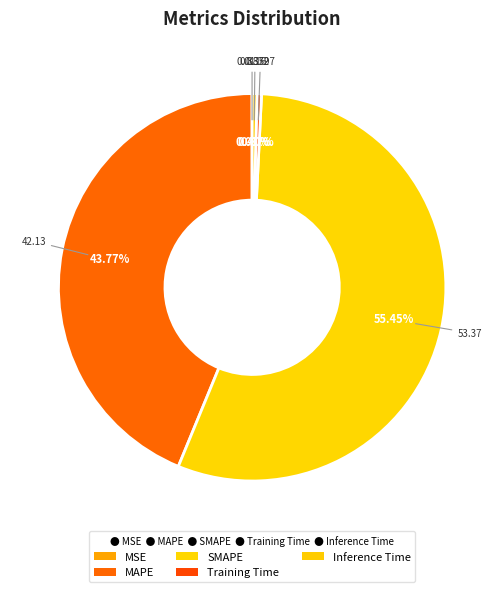

How many segments does this pie chart have?

5